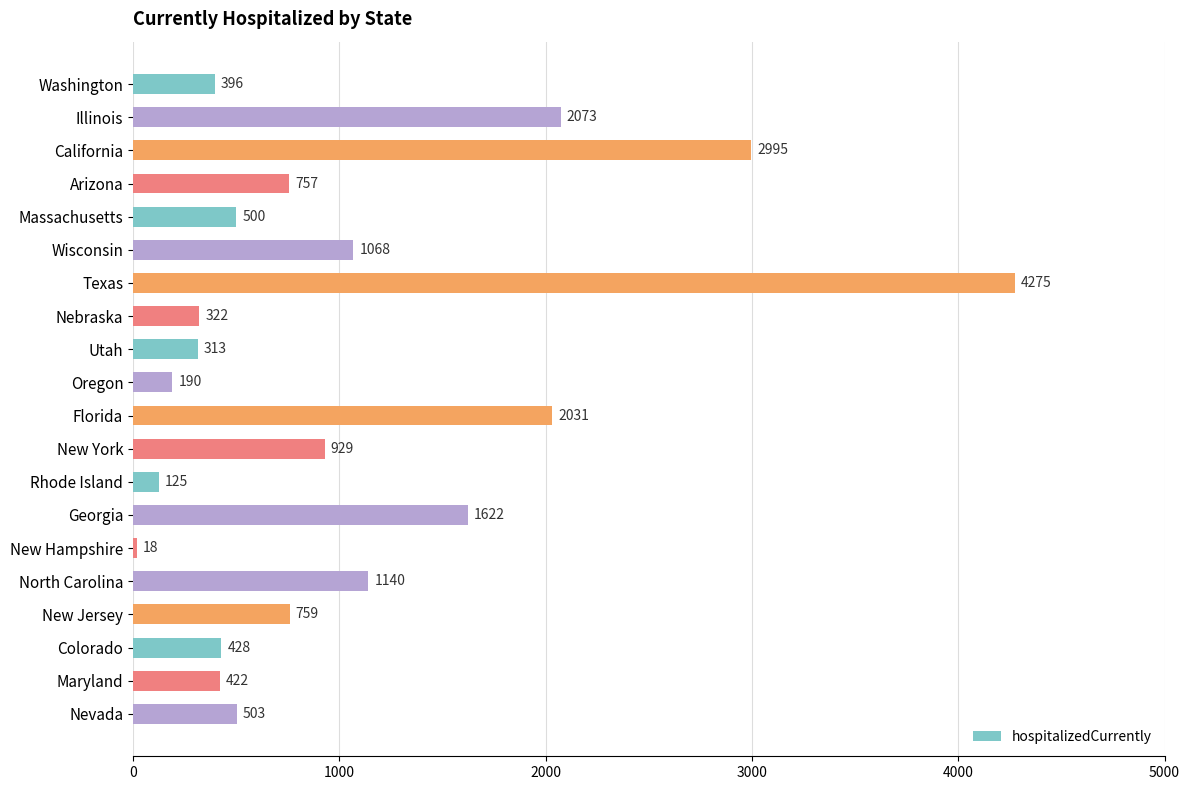

The value at Nebraska is 322. True or false?

True